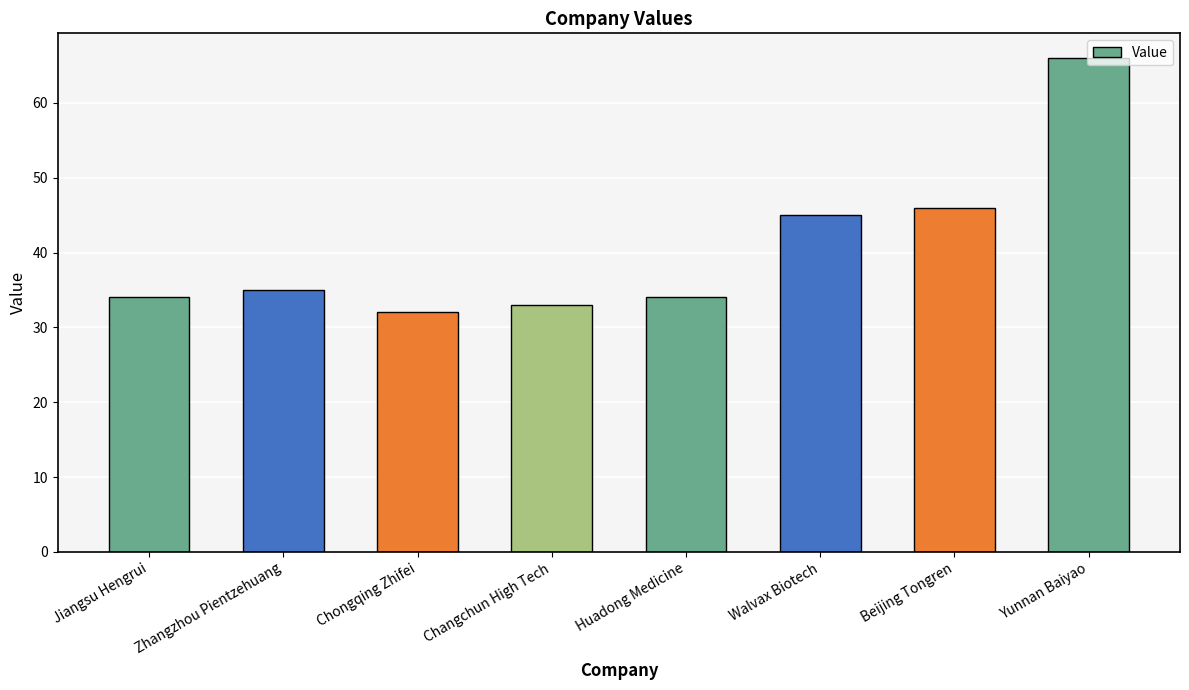

What is the difference between the values at Changchun High Tech and Jiangsu Hengrui?

1